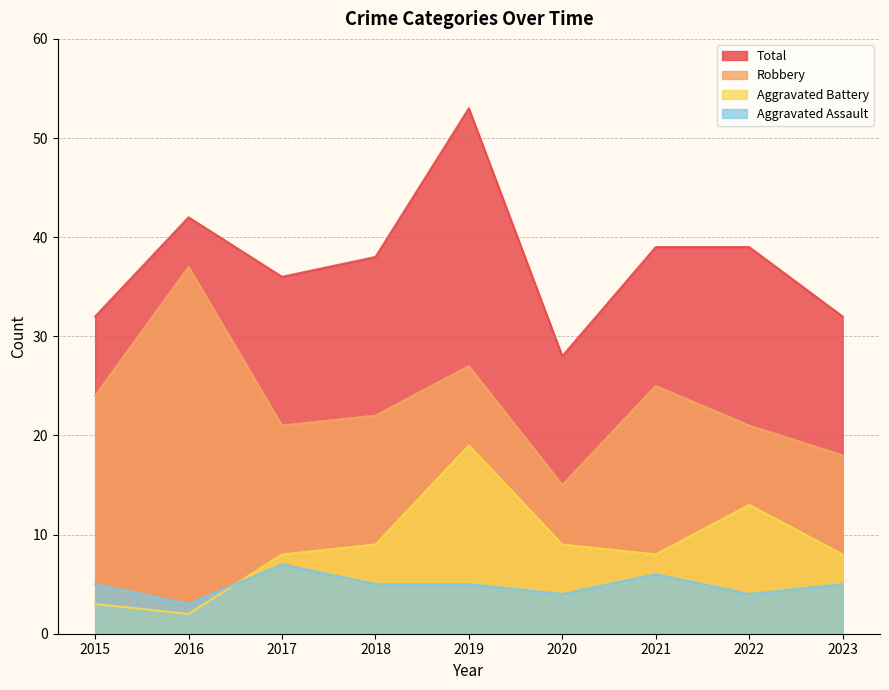

The value of Total at 2016 is 66. True or false?

False